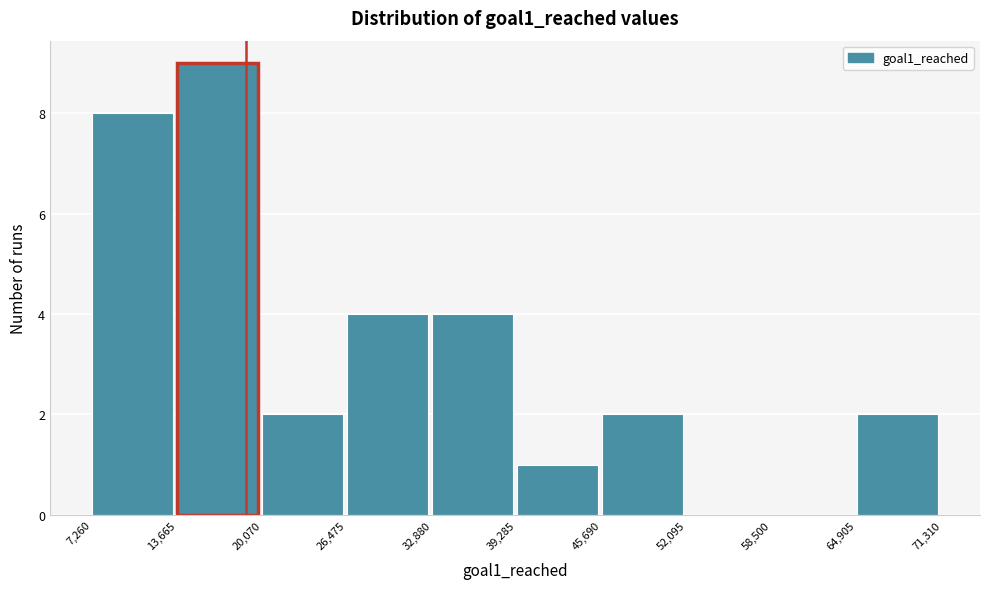

How tall is the bar that spans 64,905 to 71,310 on the x-axis? The values are not printed on the chart, so give them approximately, as read against the axis.

2